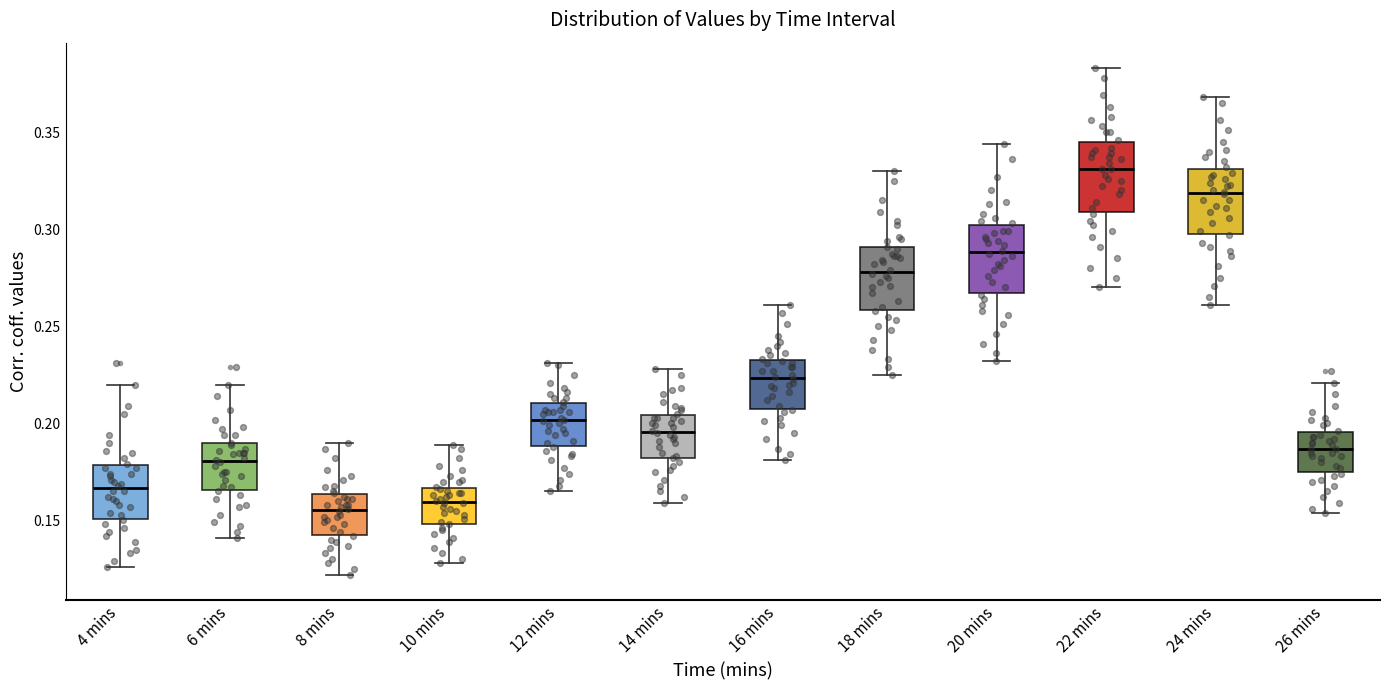

Reading left to right, transcribe this box plot: for each box, give where its median line is, the range the box spans, and where its two whiskers end, as read against the y-axis. The values are not printed on the chart, so give them approximately, as read against the axis.

4 mins: median 0.165, box 0.150 to 0.180, whiskers 0.125 to 0.220
6 mins: median 0.180, box 0.165 to 0.190, whiskers 0.140 to 0.220
8 mins: median 0.155, box 0.145 to 0.165, whiskers 0.120 to 0.190
10 mins: median 0.160, box 0.150 to 0.165, whiskers 0.130 to 0.190
12 mins: median 0.200, box 0.190 to 0.210, whiskers 0.165 to 0.230
14 mins: median 0.195, box 0.180 to 0.205, whiskers 0.160 to 0.230
16 mins: median 0.225, box 0.210 to 0.235, whiskers 0.180 to 0.260
18 mins: median 0.280, box 0.260 to 0.290, whiskers 0.225 to 0.330
20 mins: median 0.290, box 0.265 to 0.300, whiskers 0.230 to 0.345
22 mins: median 0.330, box 0.310 to 0.345, whiskers 0.270 to 0.385
24 mins: median 0.320, box 0.300 to 0.330, whiskers 0.260 to 0.370
26 mins: median 0.185, box 0.175 to 0.195, whiskers 0.155 to 0.220